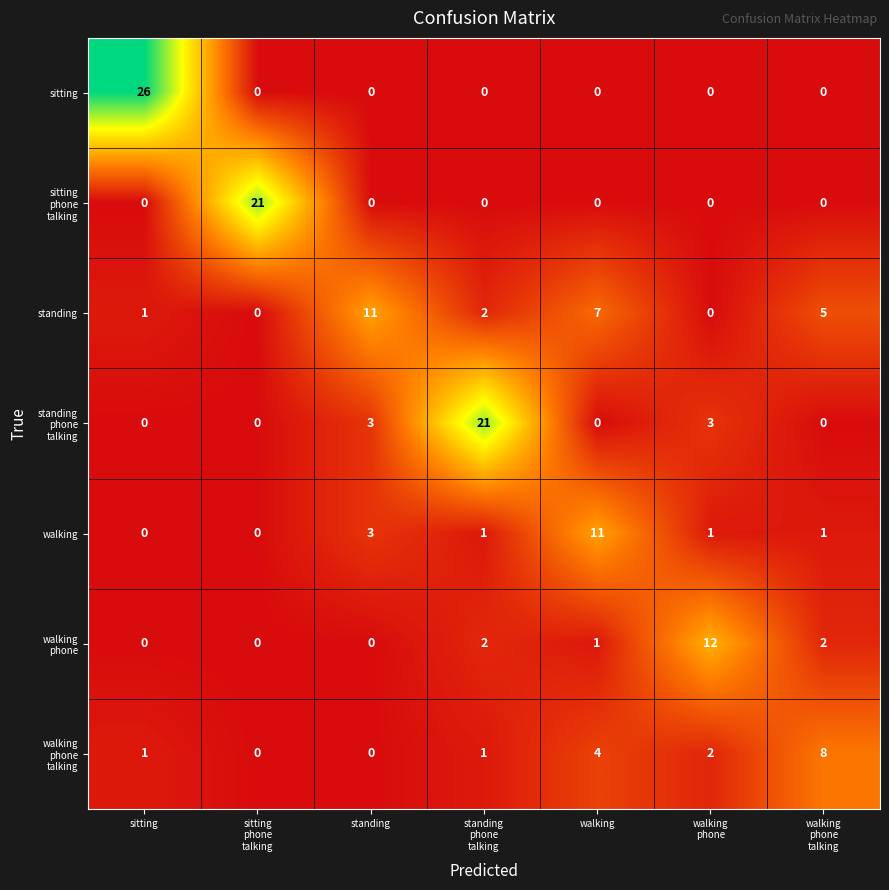

Where does the walking series first go above 1?

standing